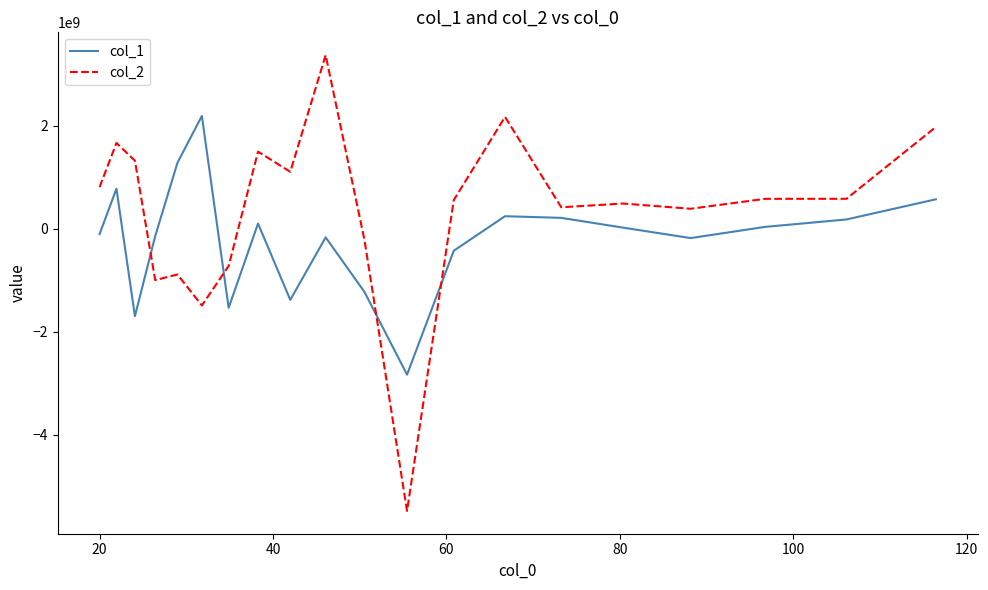

Which series has the largest range (max minus min)?

col_2